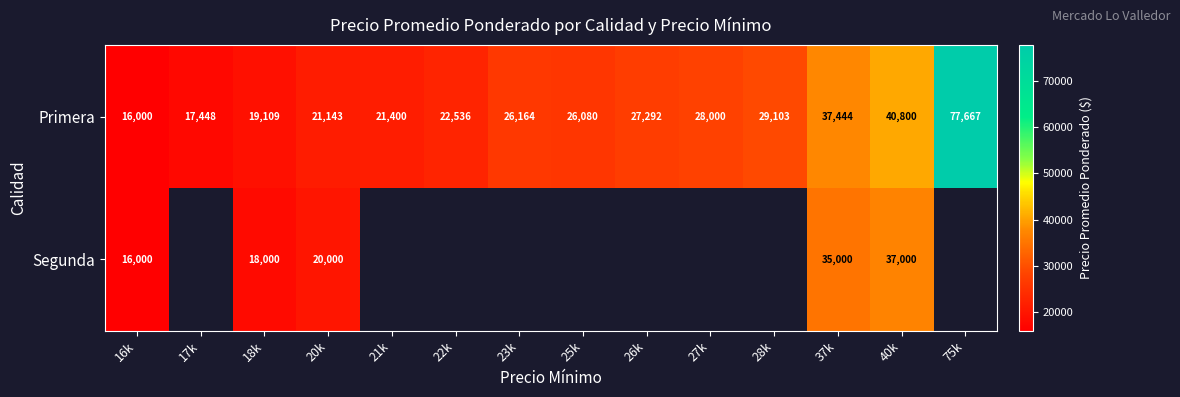

How many data points in Primera are less than 26164?

7